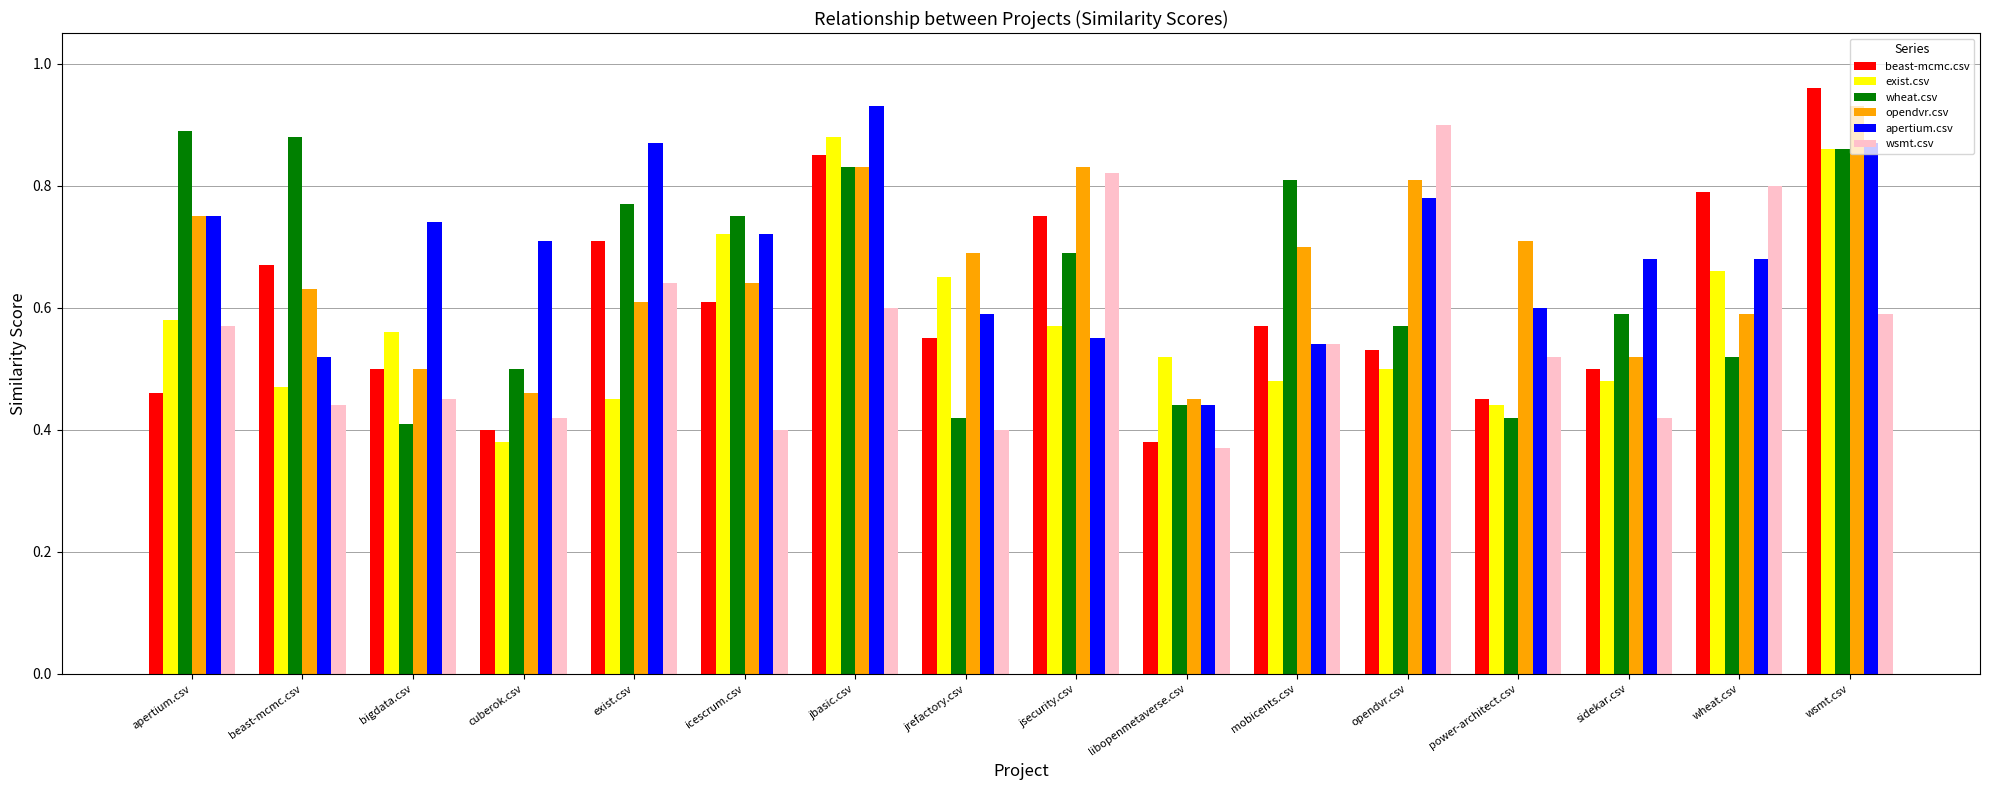

True or false: wsmt.csv has a value of 0.5 at power-architect.csv.

True